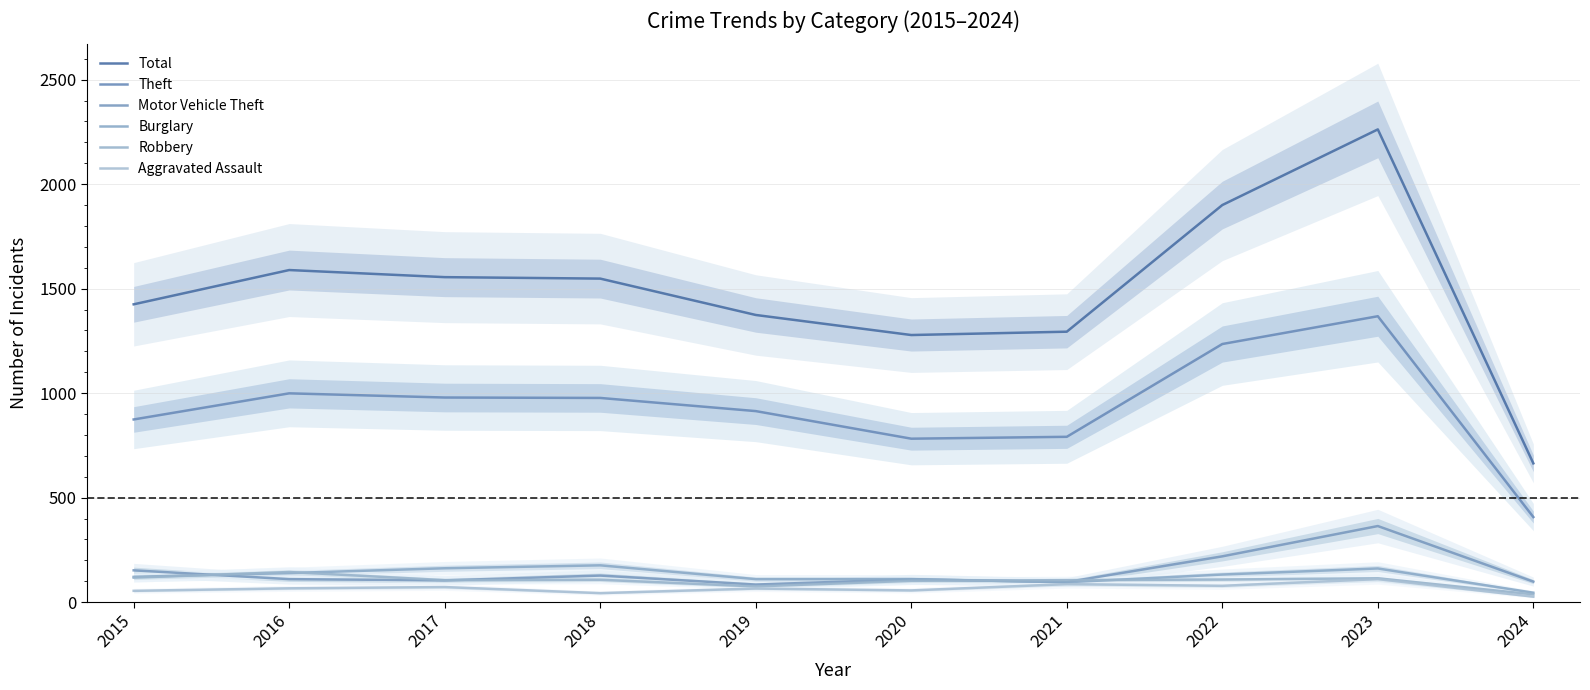

True or false: Theft and Burglary intersect in this chart.

False